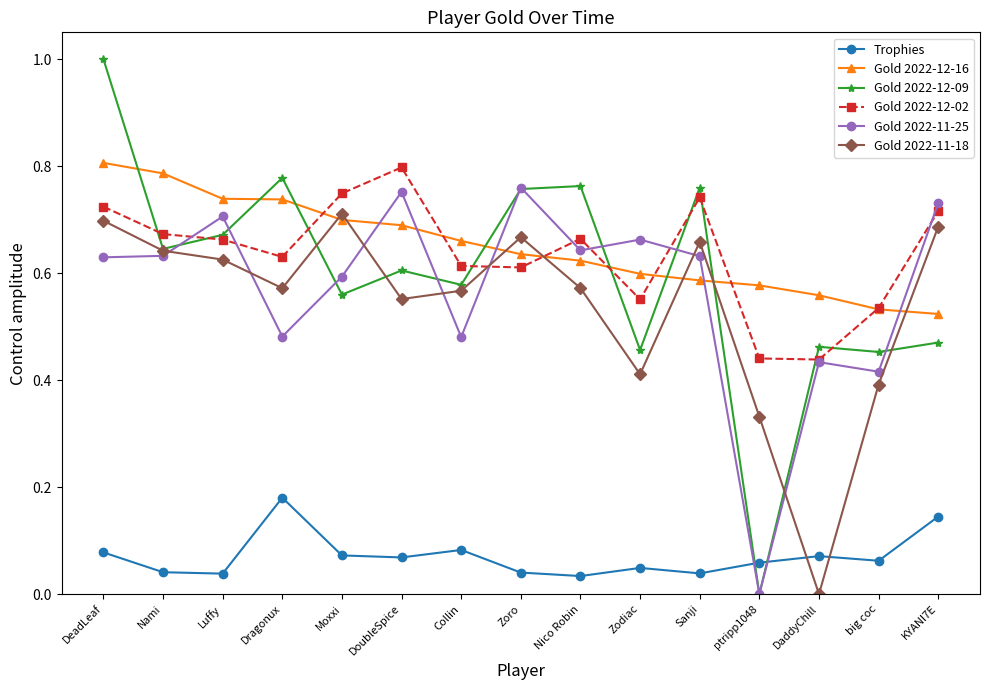

At how many categories does at least one series exceed 0?

15